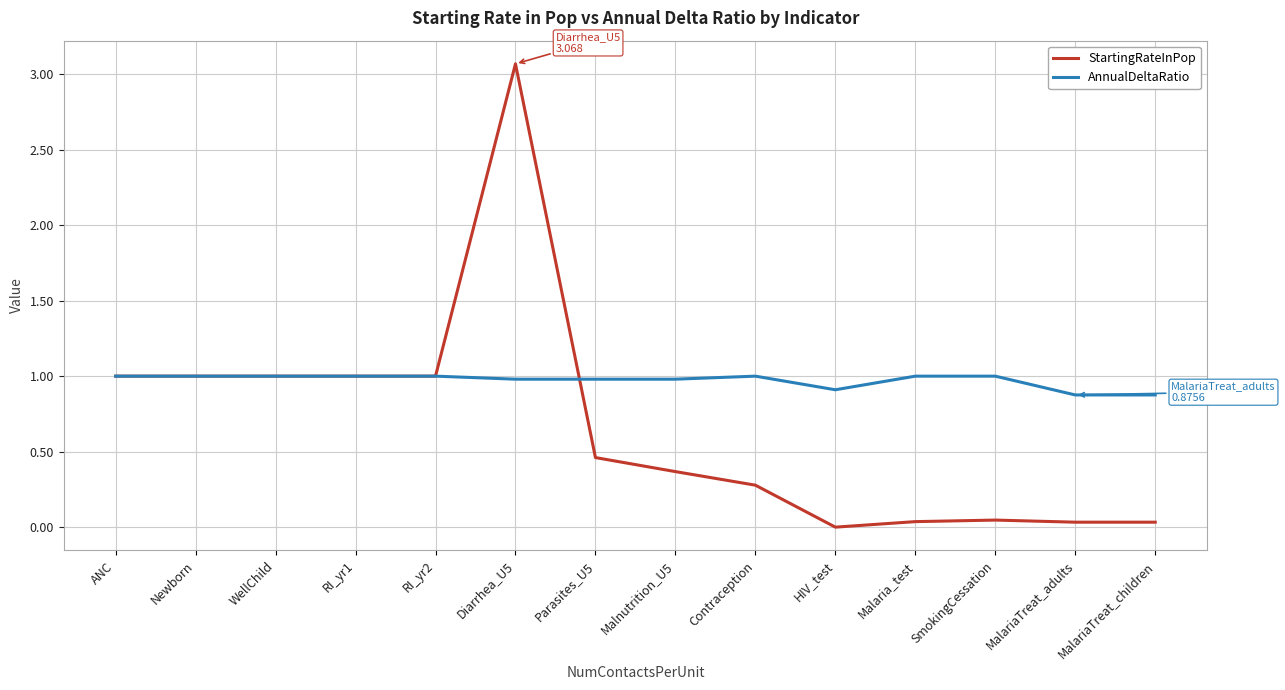

True or false: StartingRateInPop has a value of 1.0 at WellChild.

True